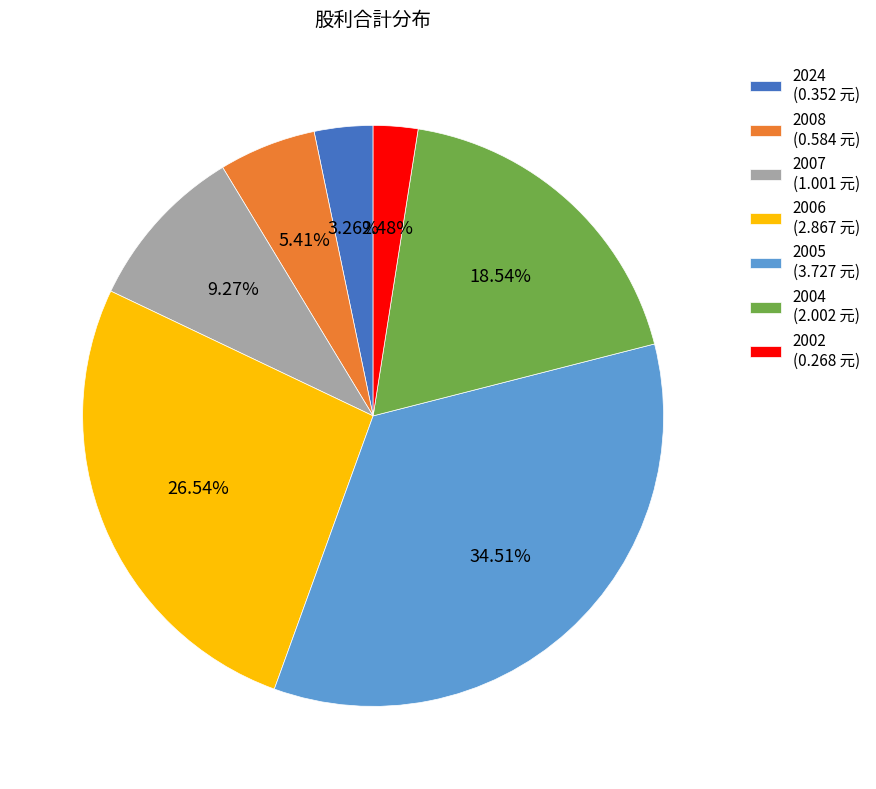

Rank the categories by value from highest to lowest.

2005, 2006, 2004, 2007, 2008, 2024, 2002